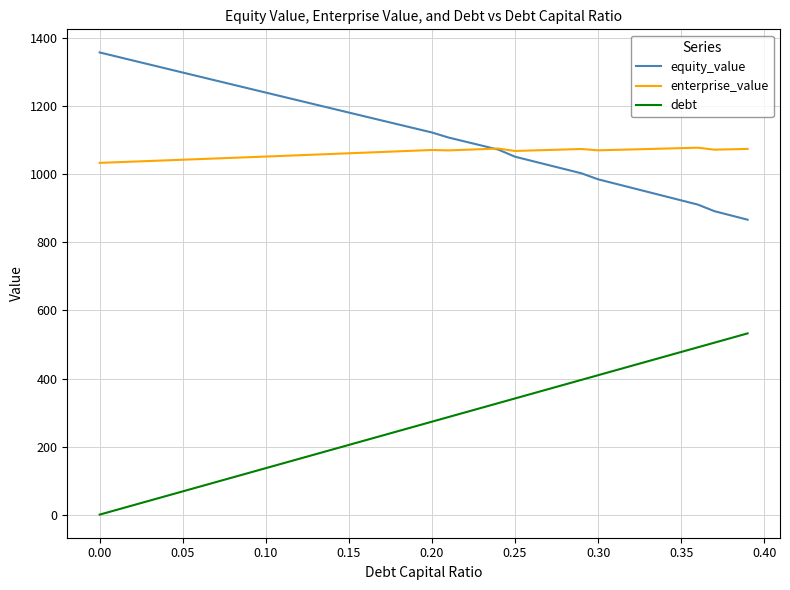

What are all the series names shown in the legend?

equity_value, enterprise_value, debt